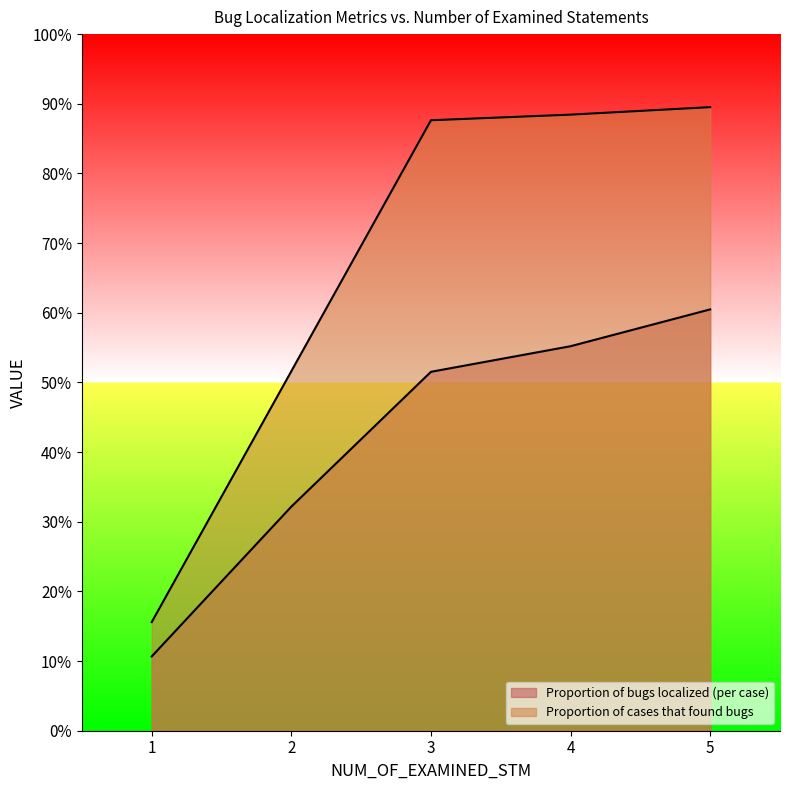

What is the difference between the maximum and minimum values in the Proportion of bugs localized (per case) series?

0.5